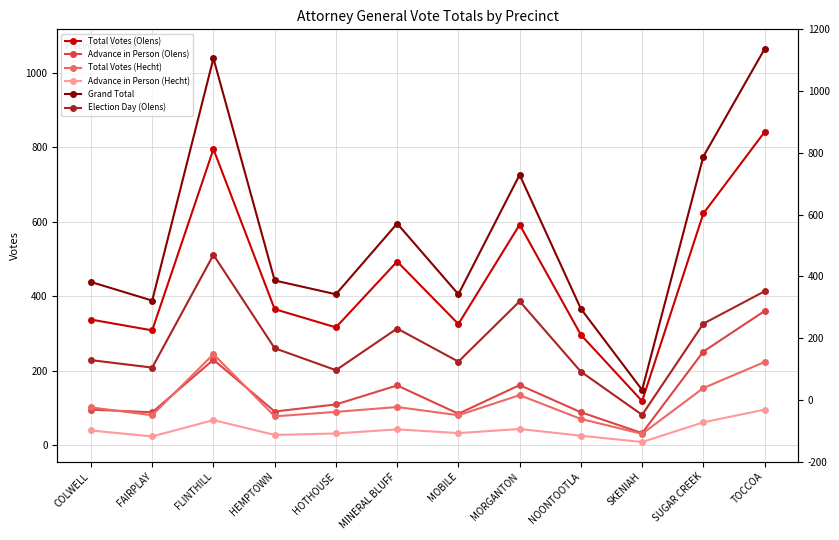

What is the difference between the Total Votes (Hecht) values at MINERAL BLUFF and FAIRPLAY?

22